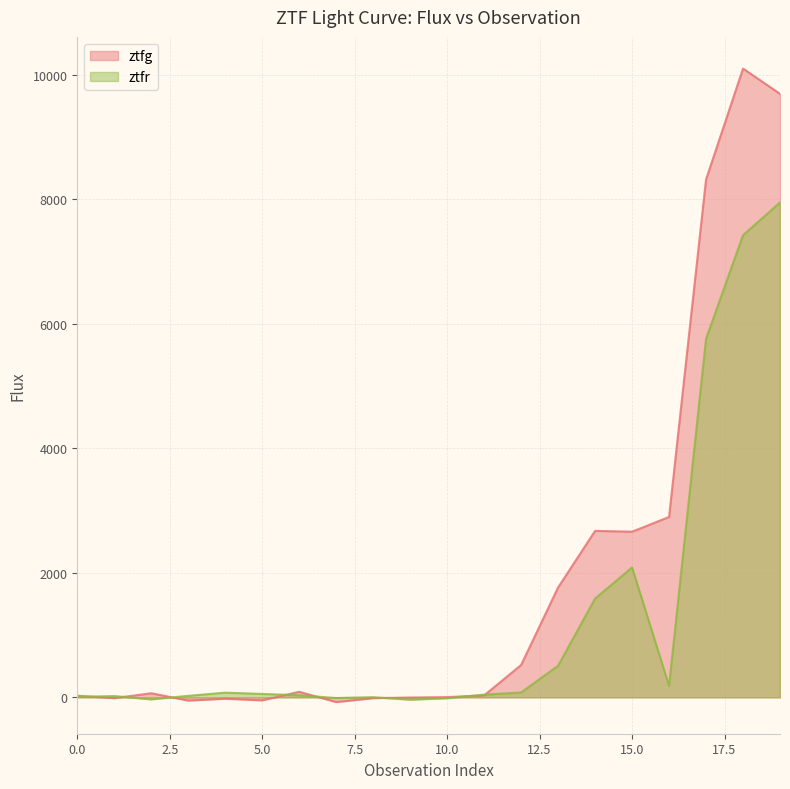

How many intersections are there between ztfg and ztfr?

8